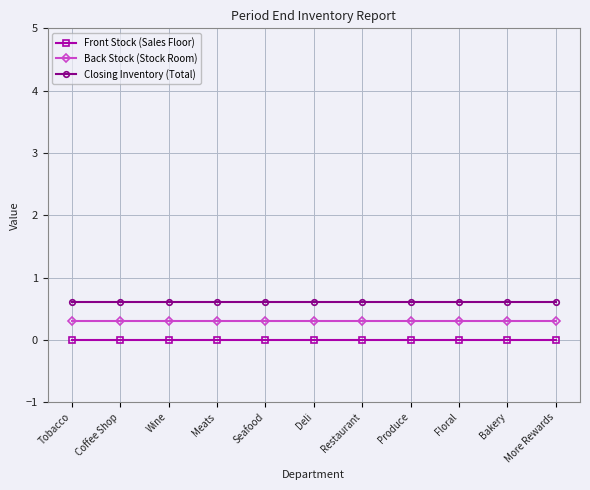

How many lines are shown in the chart?

3